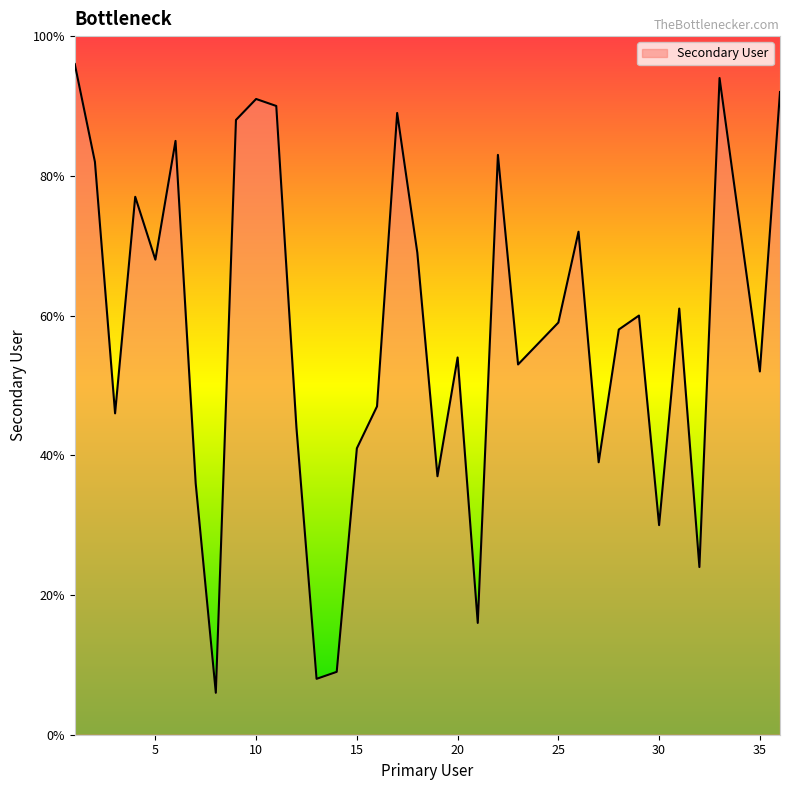

How many interior local peaks (higher than both neighbors) does the data have?

10